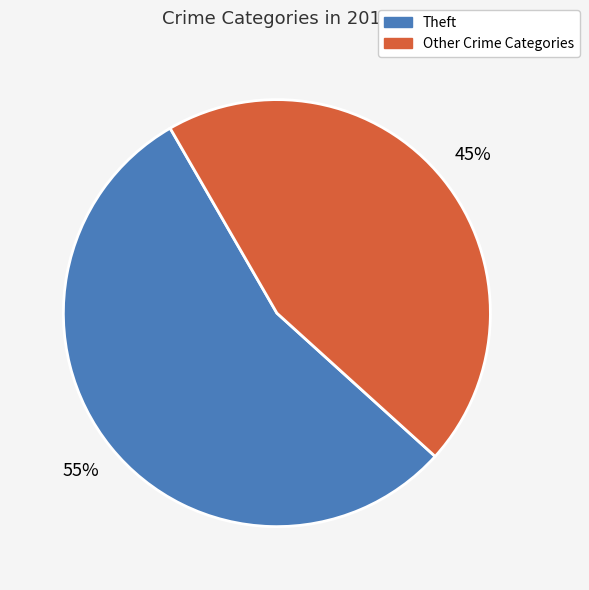

To the nearest percent, what is the difference between the largest and smallest slice percentages?

10%